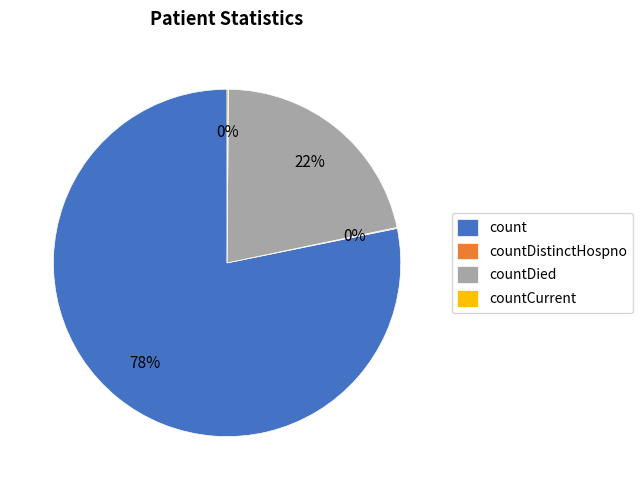

What is the largest slice in the pie chart?

count